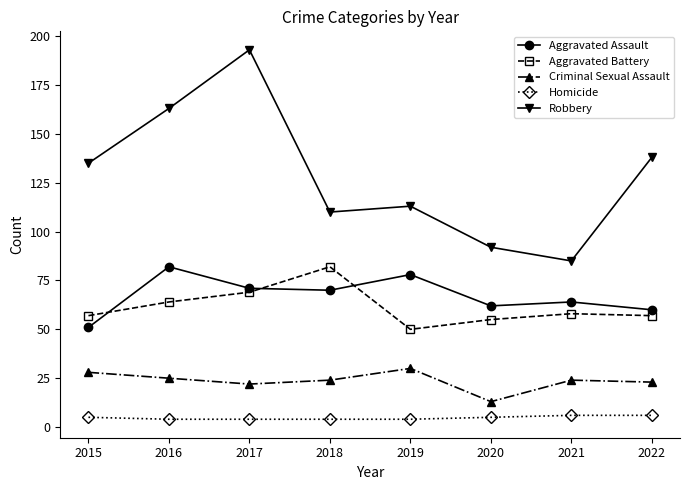

Reading left to right, transcribe all the data shown in this chart.

Aggravated Assault: 51	82	71	70	78	62	64	60
Aggravated Battery: 57	64	69	82	50	55	58	57
Criminal Sexual Assault: 28	25	22	24	30	13	24	23
Homicide: 5	4	4	4	4	5	6	6
Robbery: 135	163	193	110	113	92	85	138